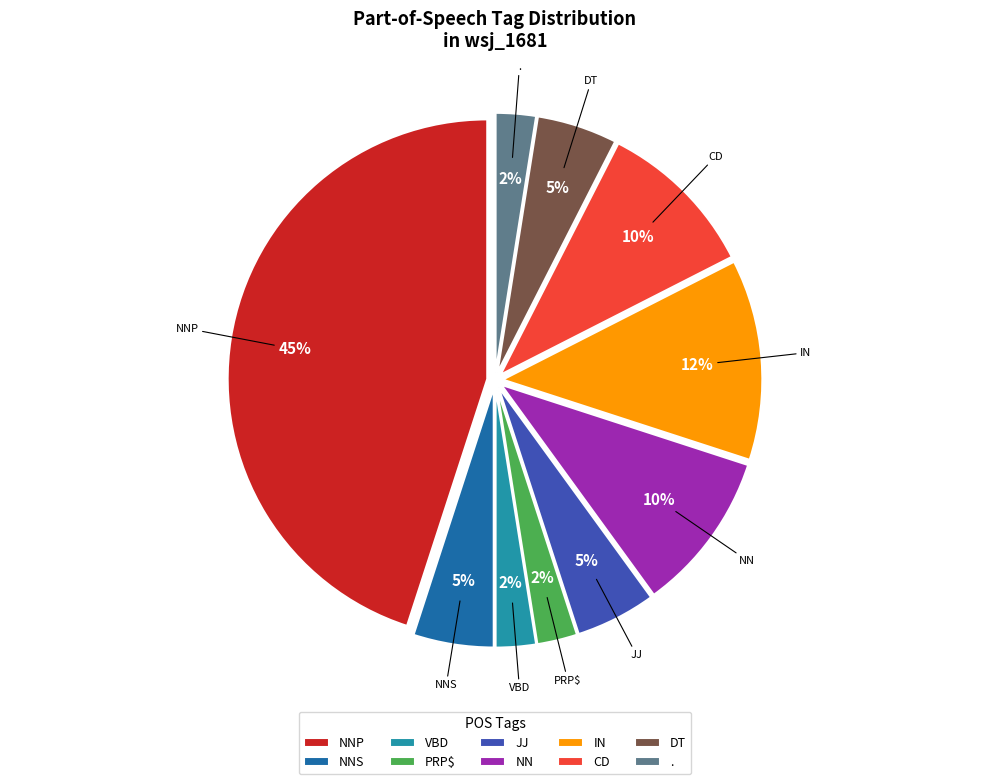

Between NNP and IN, which is larger?

NNP